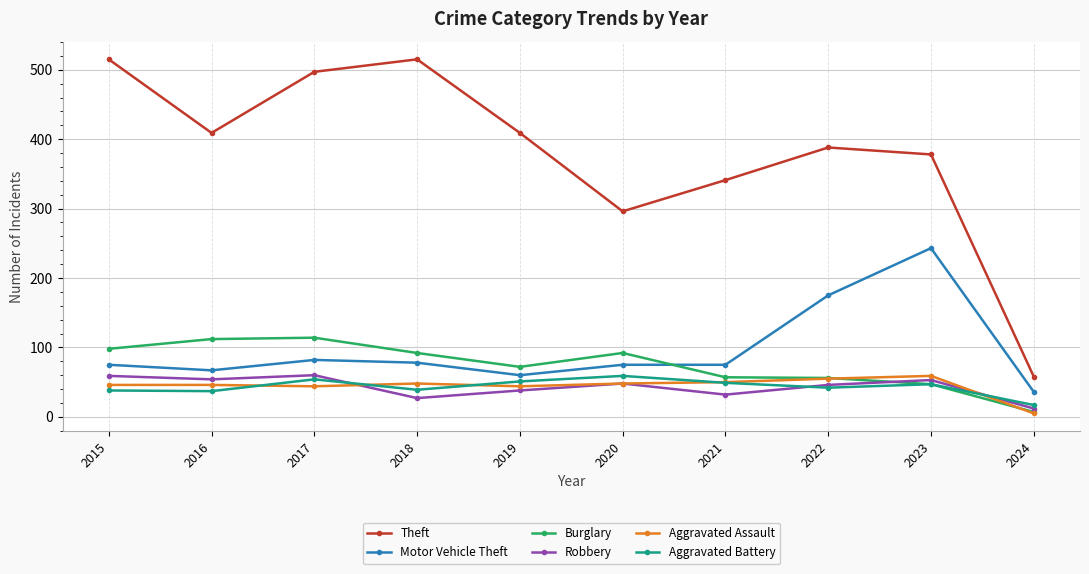

Which series ends up on top after the final intersection of Burglary and Motor Vehicle Theft?

Motor Vehicle Theft